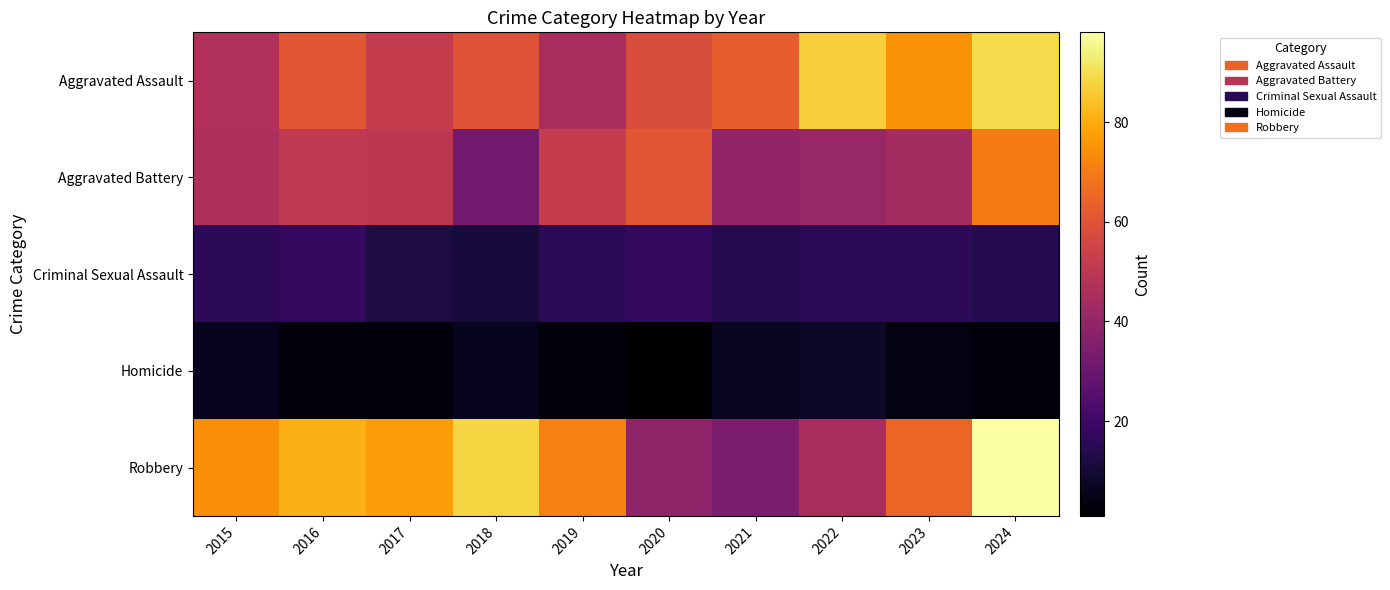

At how many categories does at least one series exceed 73?

7